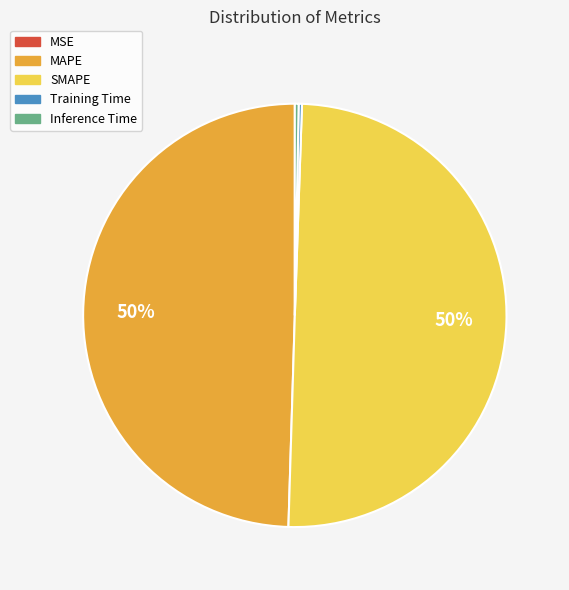

True or false: MAPE accounts for 50% of the total.

True